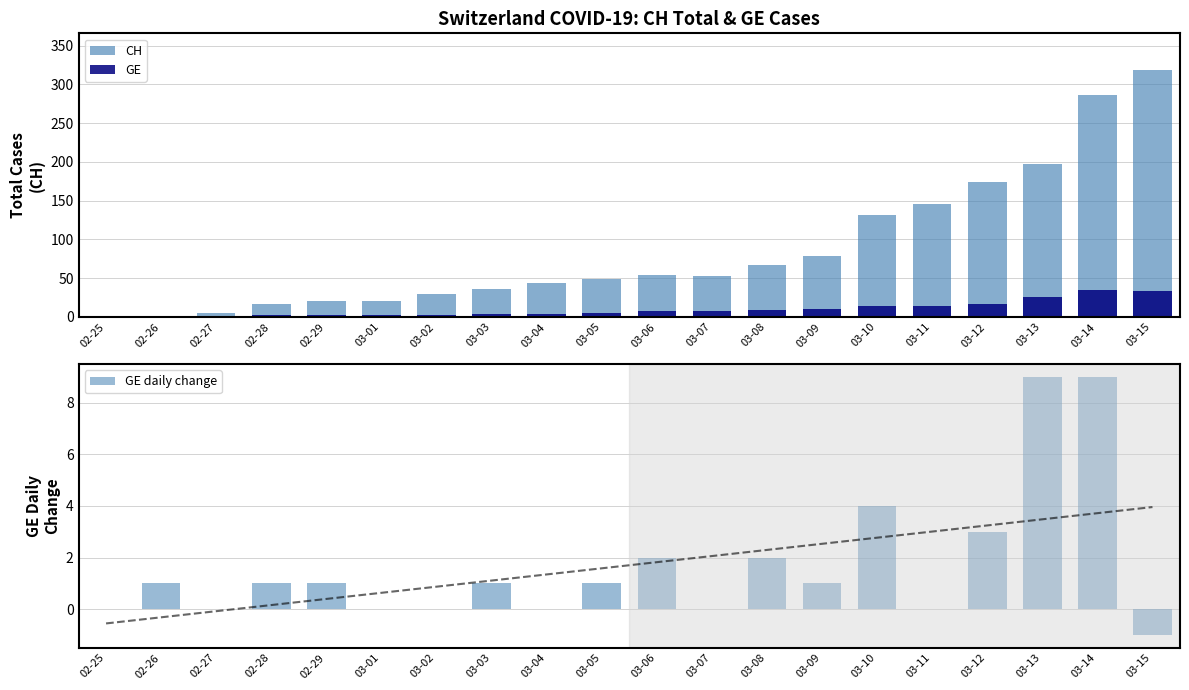

At how many categories does at least one series exceed 4?

18